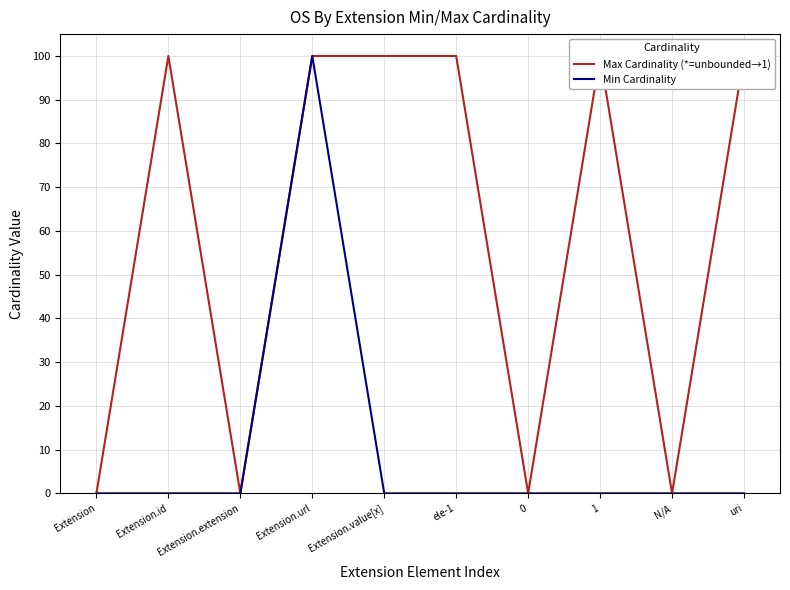

True or false: Min Cardinality and Max Cardinality (*=unbounded→1) cross at least once.

False